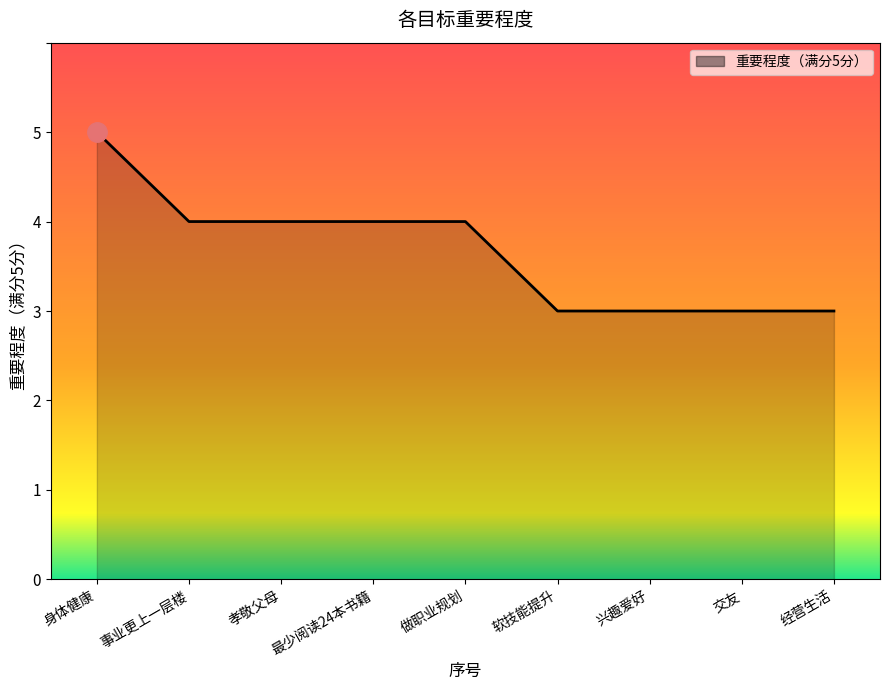

What position from the left is 做职业规划?

5